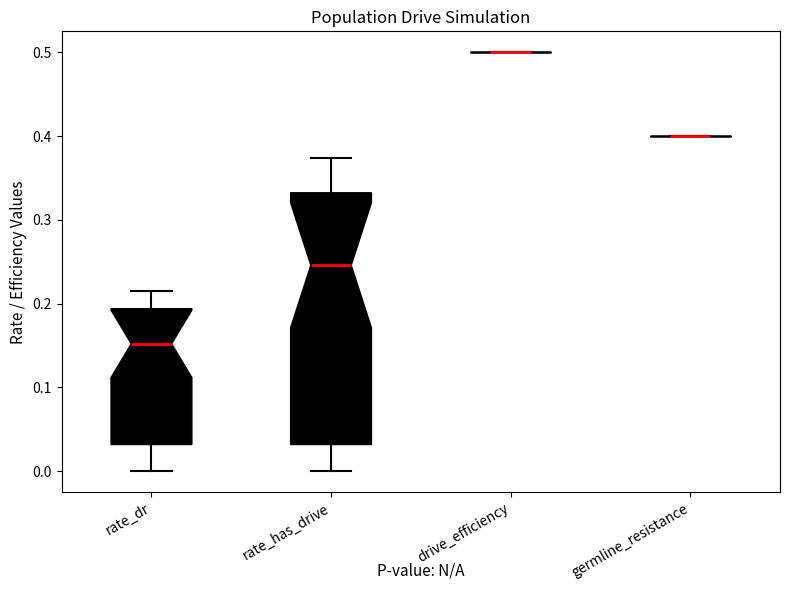

Comparing the boxes themselves (not the whiskers), which one is the tallest?

rate_has_drive